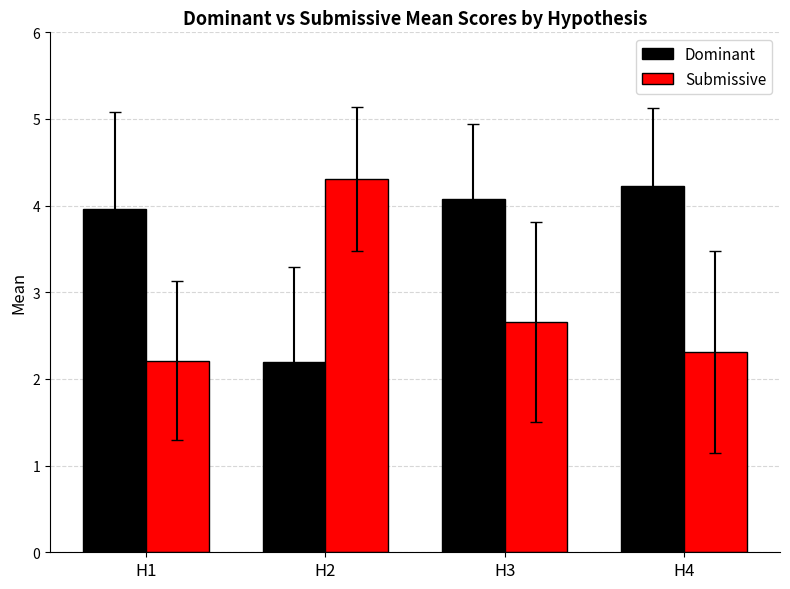

Are the bars grouped side by side (vs. stacked)?

Yes